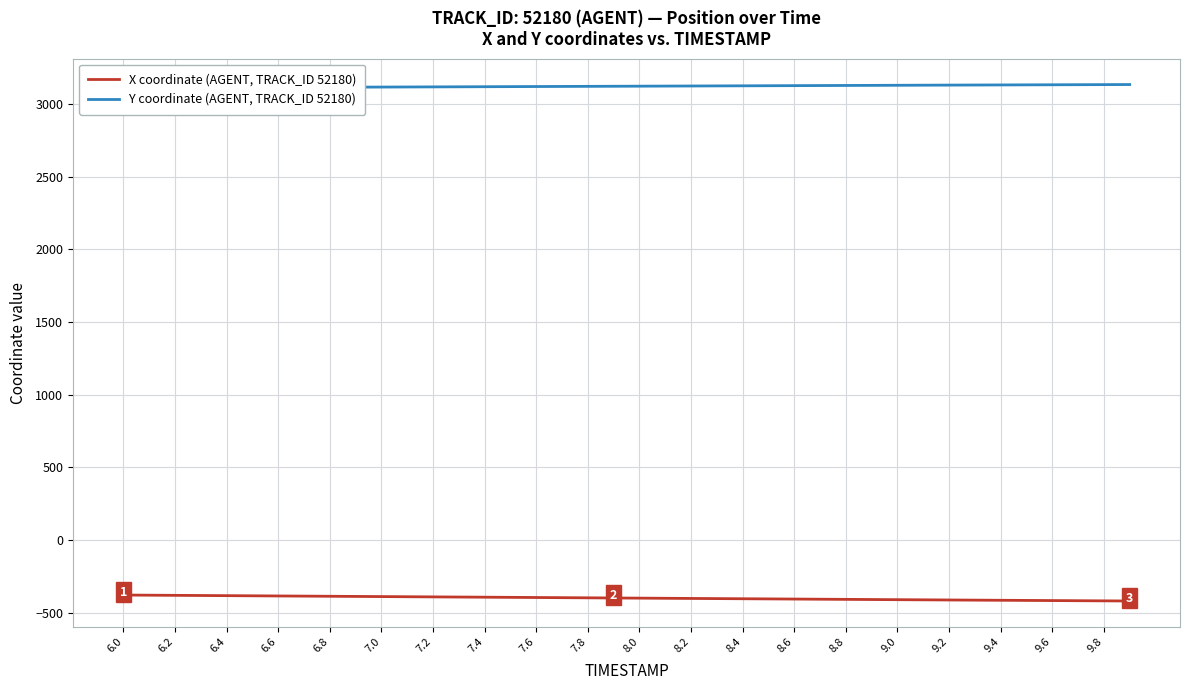

True or false: Y coordinate (AGENT, TRACK_ID 52180) and X coordinate (AGENT, TRACK_ID 52180) cross at least once.

False